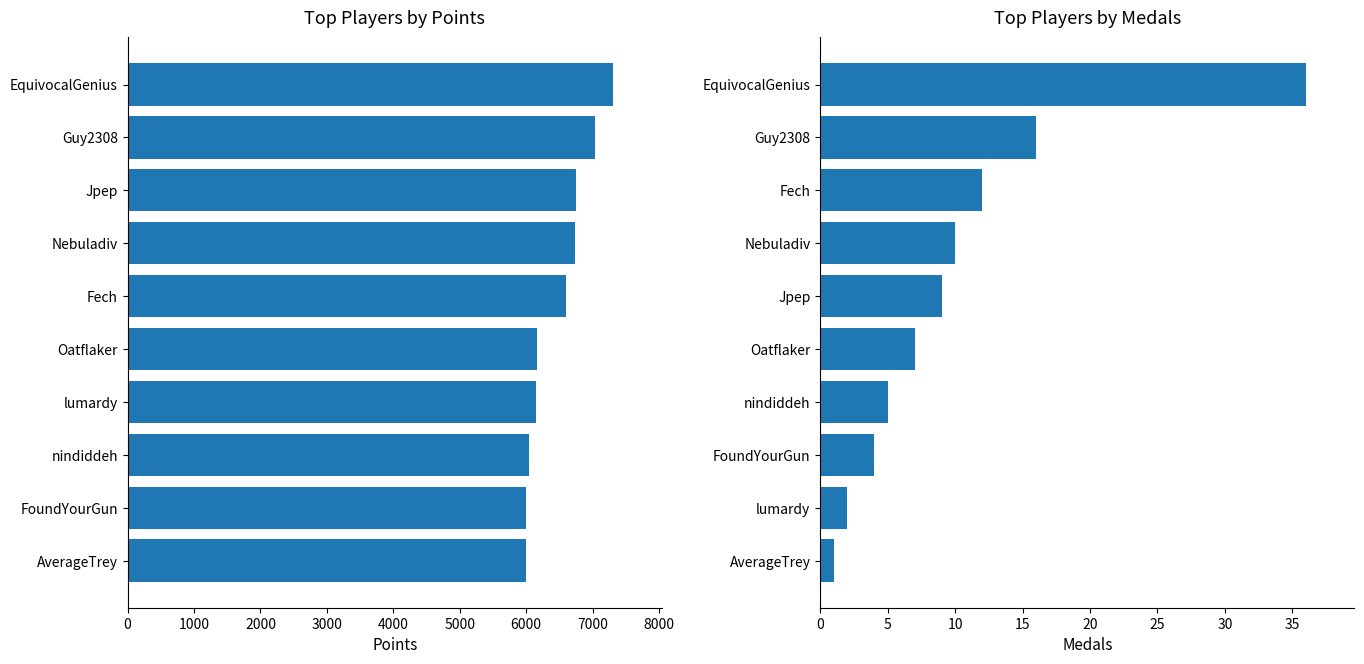

Is it true that Points equals 5996 at AverageTrey?

True